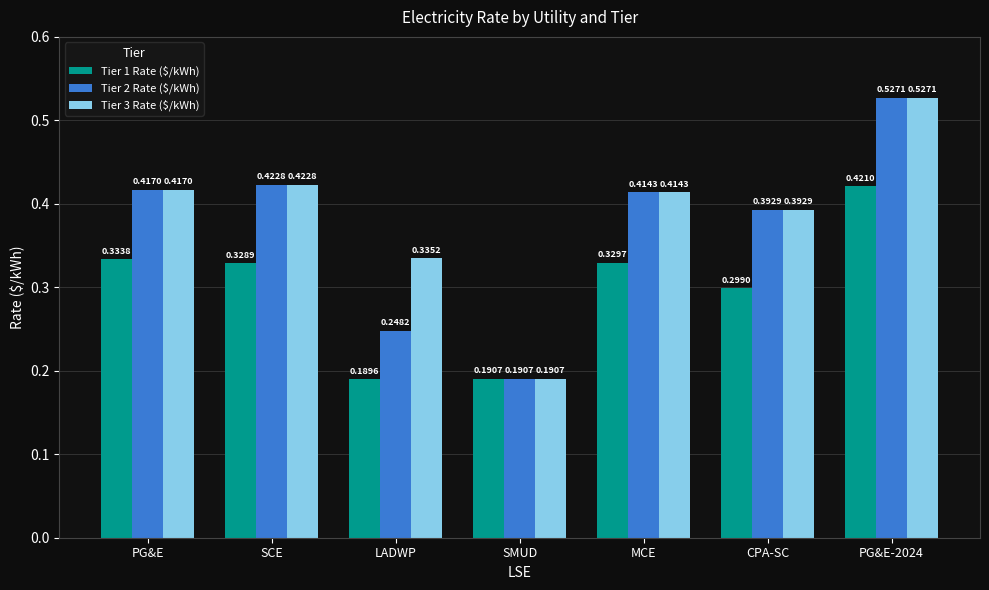

How many categories are shown in the chart?

7